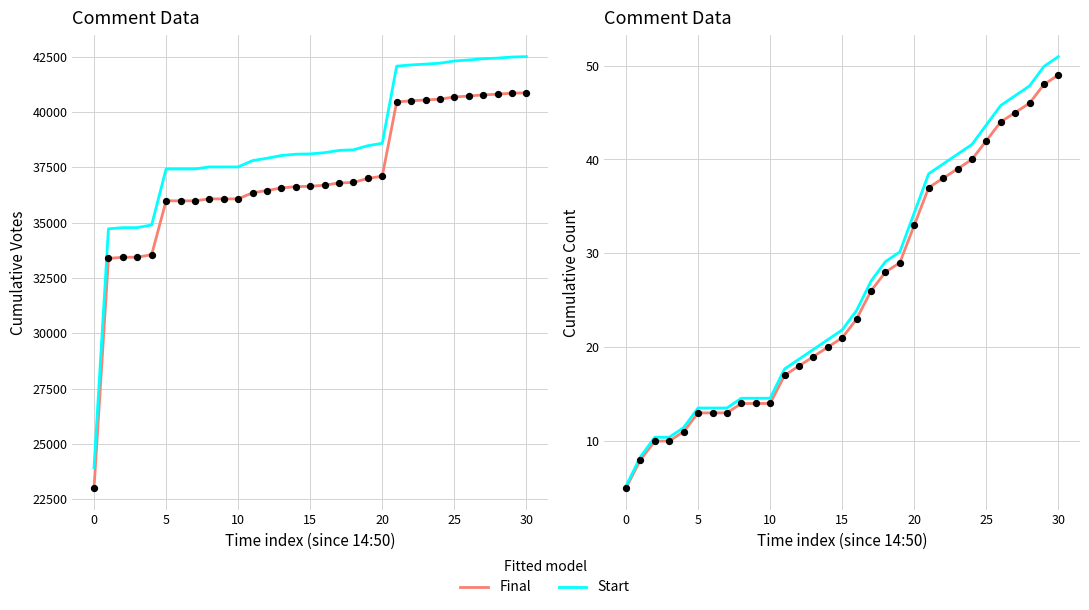

What are all the series names shown in the legend?

Final, Start